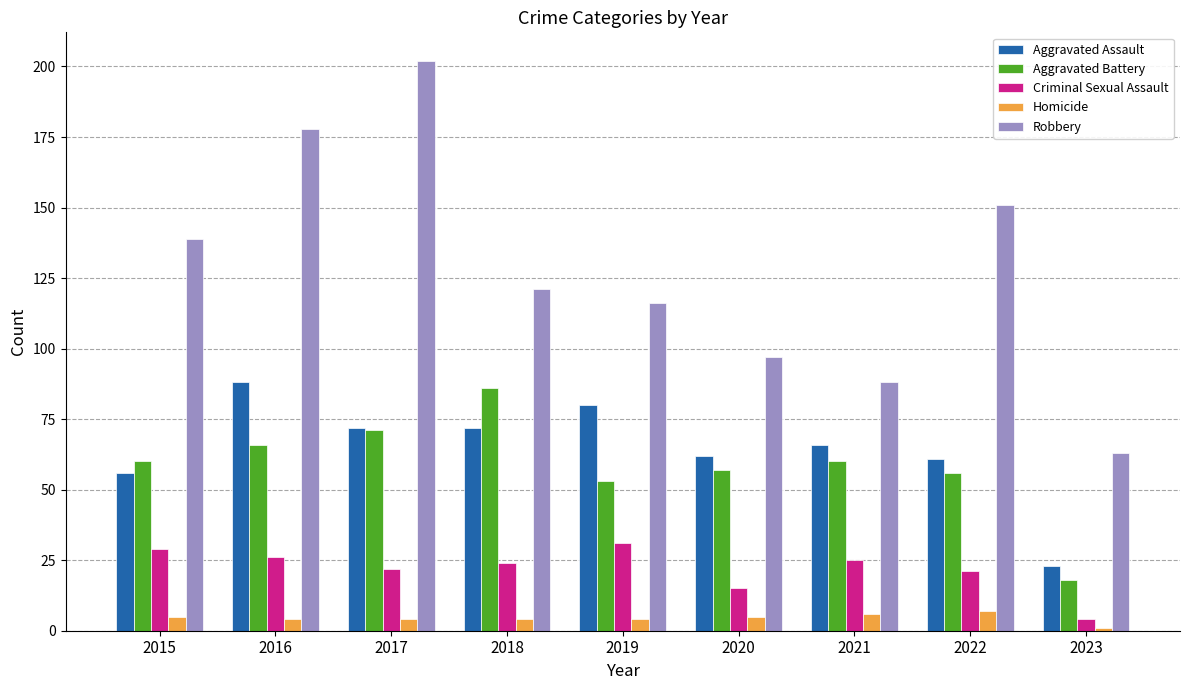

What is the difference between the Aggravated Battery values at 2016 and 2015?

6